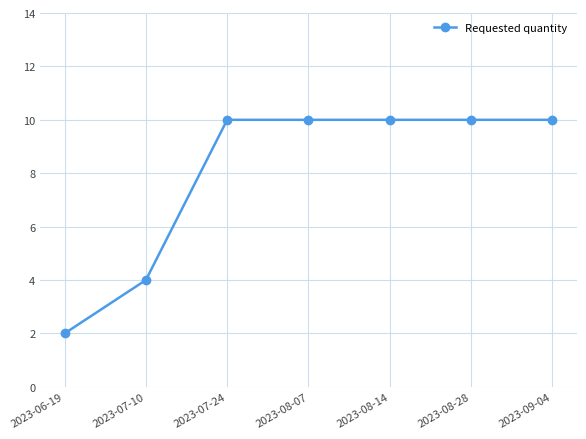

Count the values in the range 4 to 10.

6